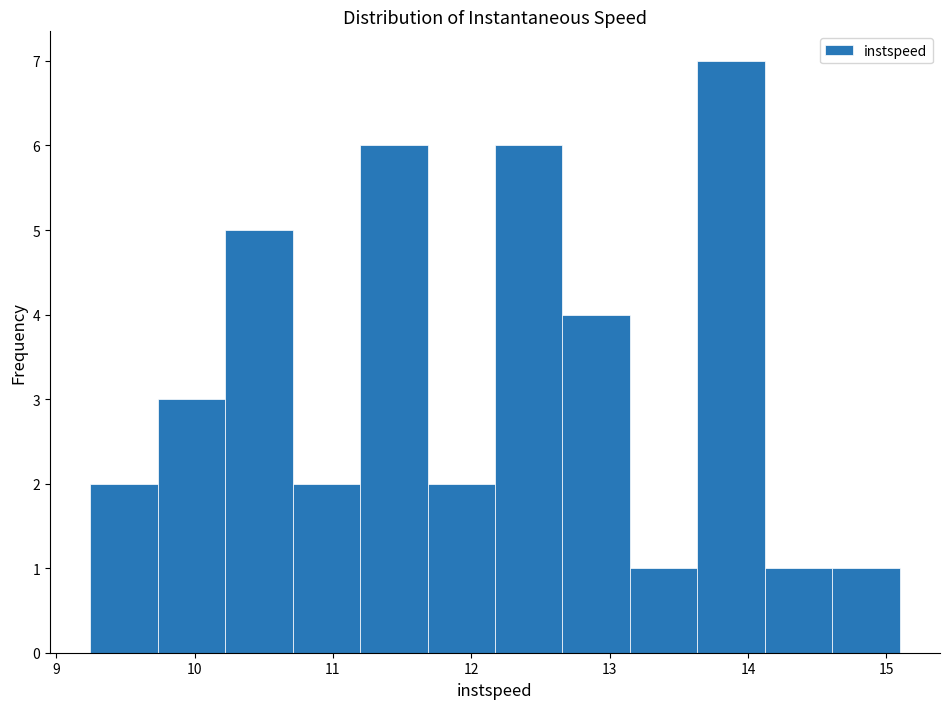

Reading left to right, transcribe this chart: for each bar, give the range it covers on the x-axis and its height. Neither the bar edges nor the heights are printed on the chart, so give them approximately, as read against the axes.

9.2 to 9.7: 2
9.7 to 10.2: 3
10.2 to 10.7: 5
10.7 to 11.2: 2
11.2 to 11.7: 6
11.7 to 12.2: 2
12.2 to 12.7: 6
12.7 to 13.1: 4
13.1 to 13.6: 1
13.6 to 14.1: 7
14.1 to 14.6: 1
14.6 to 15.1: 1